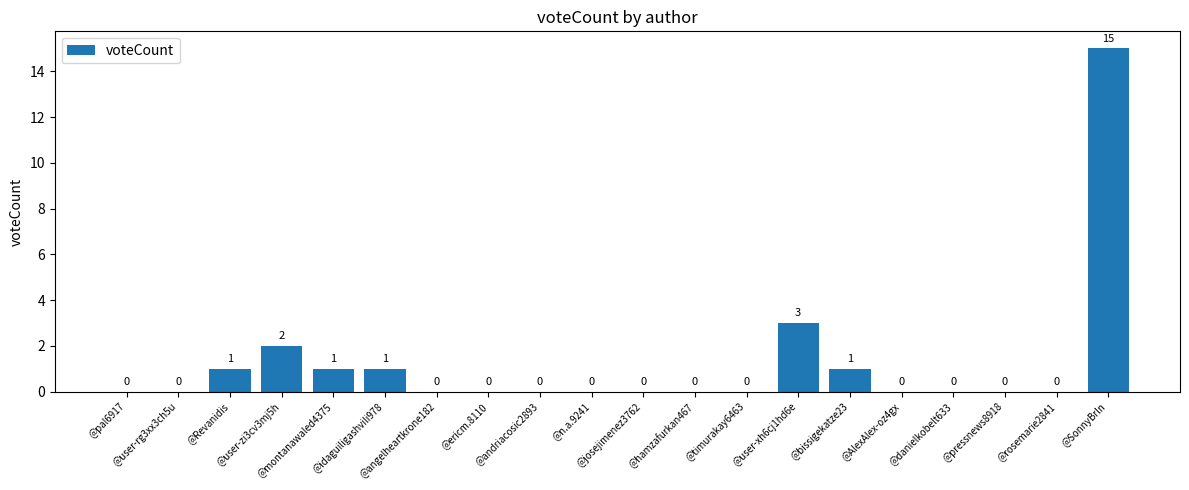

What is the maximum value shown in the chart?

15